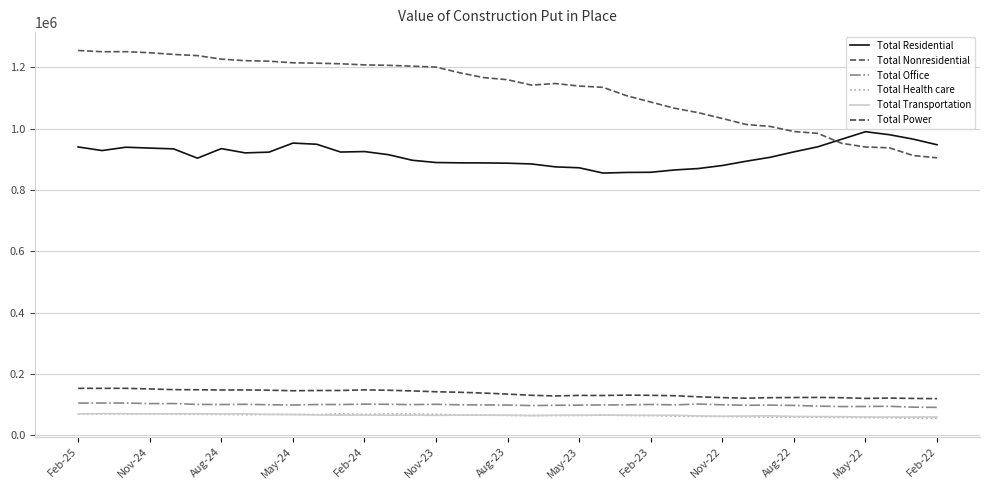

How many lines are shown in the chart?

6